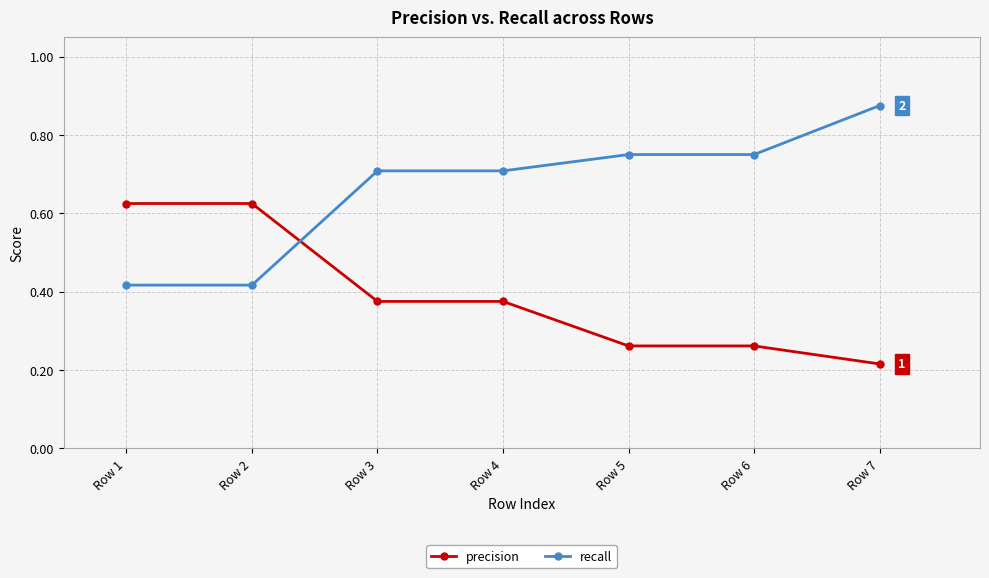

What is the total value across all series at Row 1?

1.0